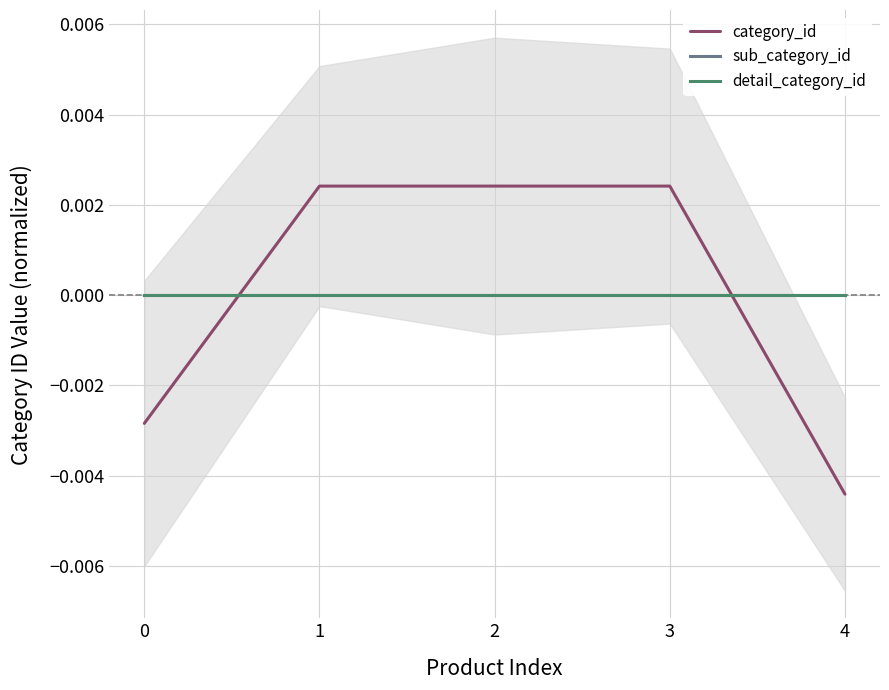

Count the category_id values in the range 0 to 1.

3